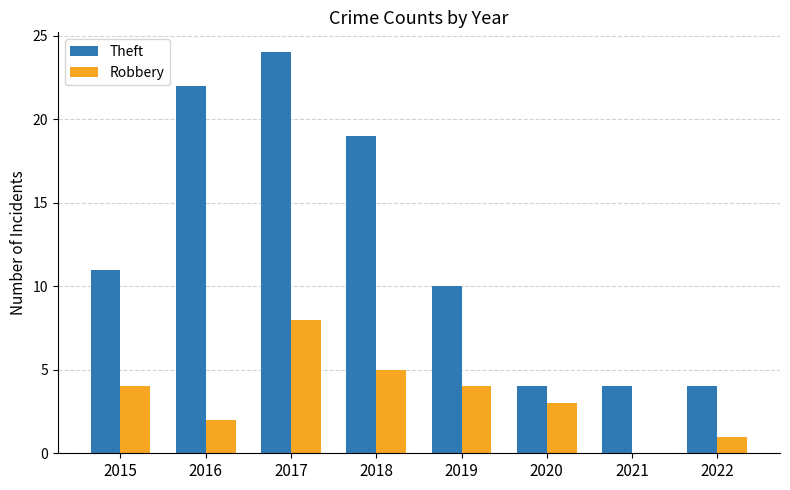

Are the bars grouped side by side (vs. stacked)?

Yes